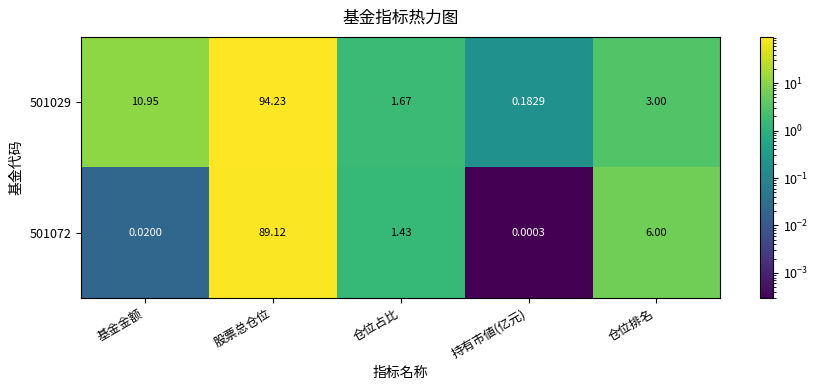

What is the greatest value displayed?

94.2